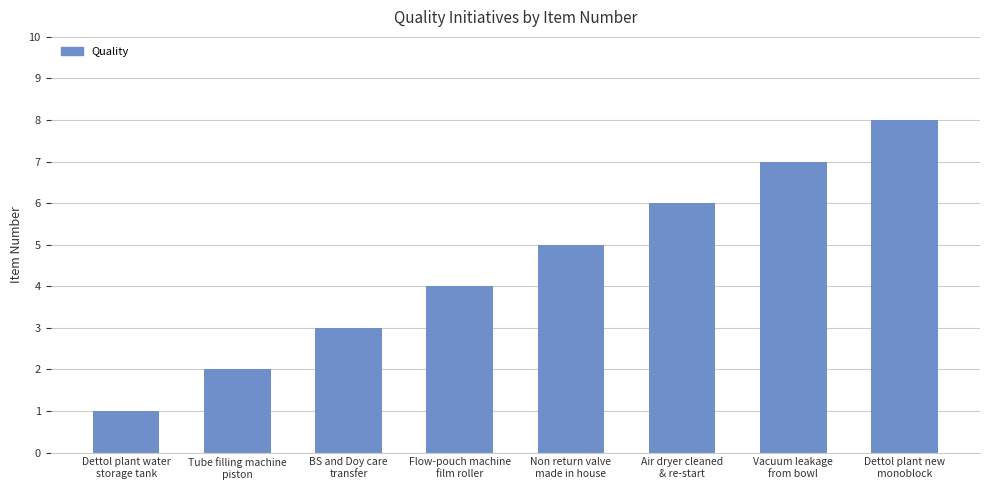

List the labels in order of value, smallest first.

Dettol plant water
storage tank, Tube filling machine
piston, BS and Doy care
transfer, Flow-pouch machine
film roller, Non return valve
made in house, Air dryer cleaned
& re-start, Vacuum leakage
from bowl, Dettol plant new
monoblock